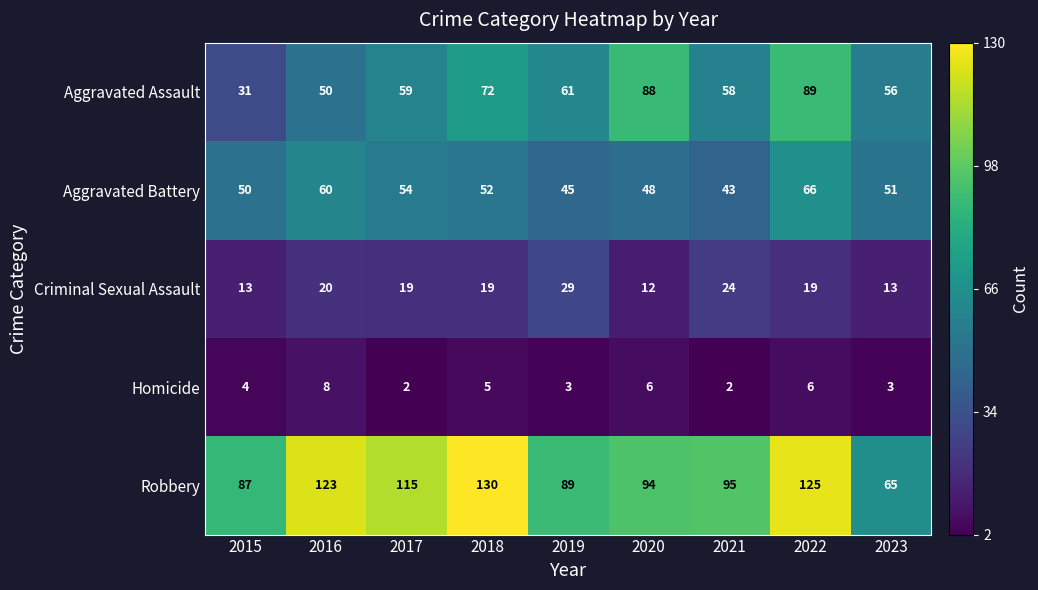

What is the lowest value of the Aggravated Battery series?

43